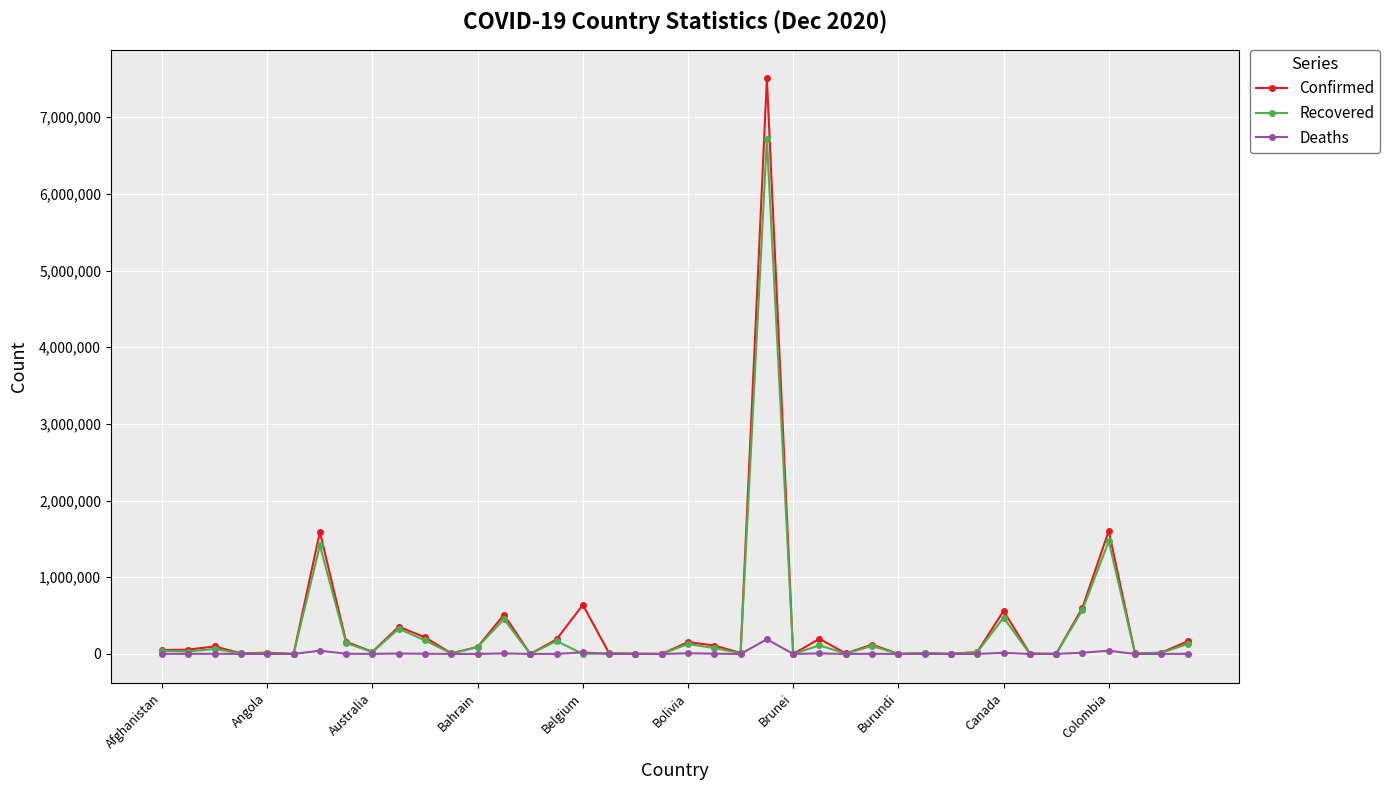

What is the maximum value for Deaths?

191570